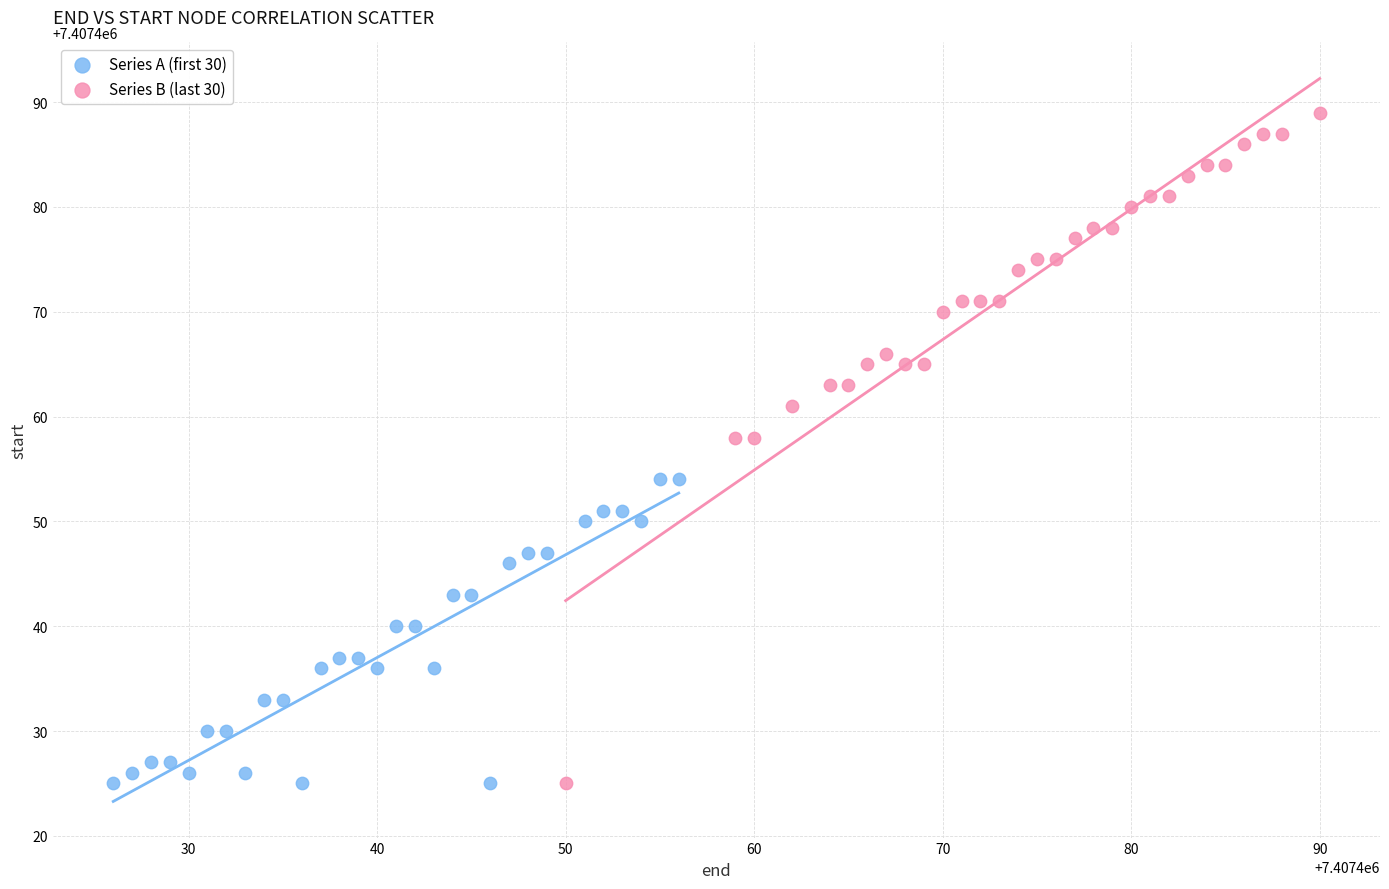

Which series has the widest spread of Y values?

Series B (last 30)